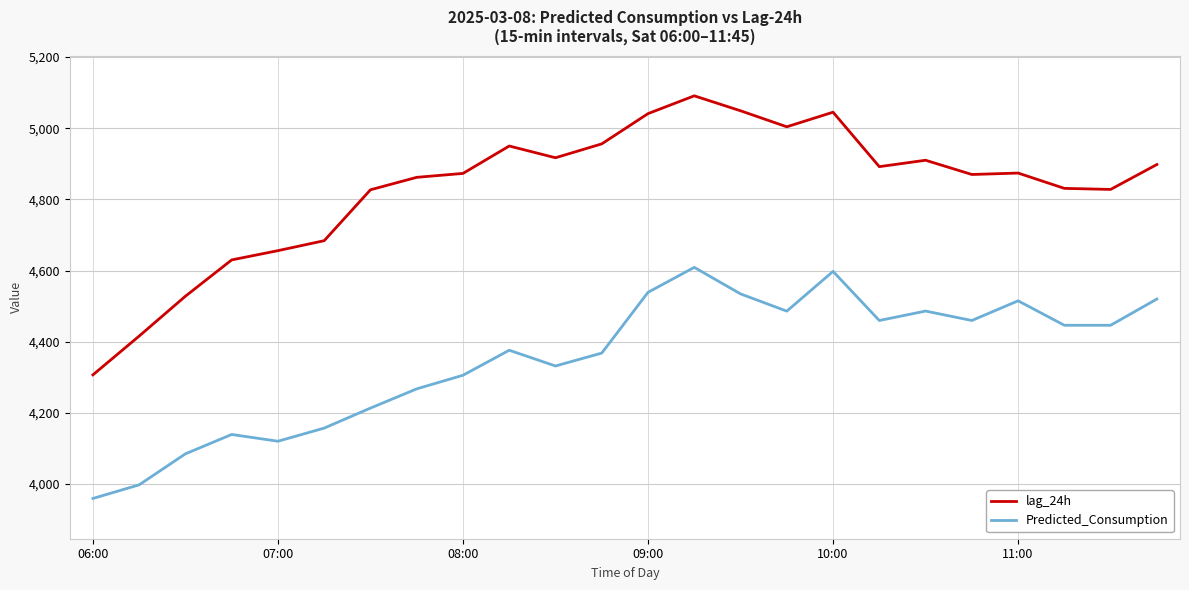

True or false: Predicted_Consumption and lag_24h cross at least once.

False